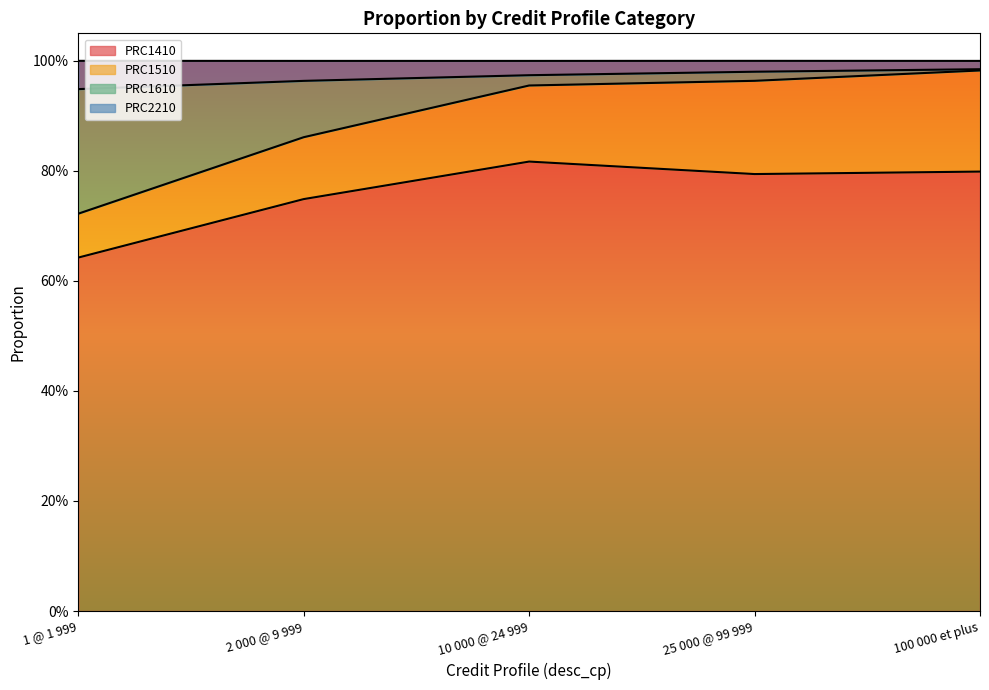

The PRC1410 series shows 1.0 at 1 @ 1 999. True or false?

False